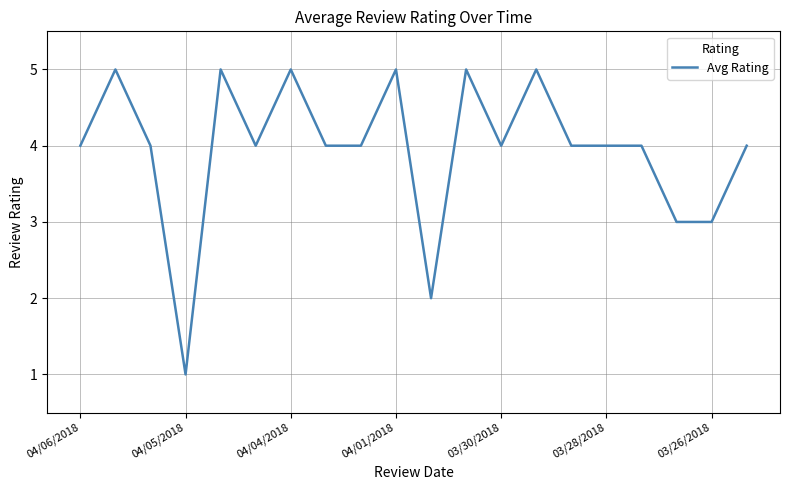

What is the difference between the maximum and minimum values?

4